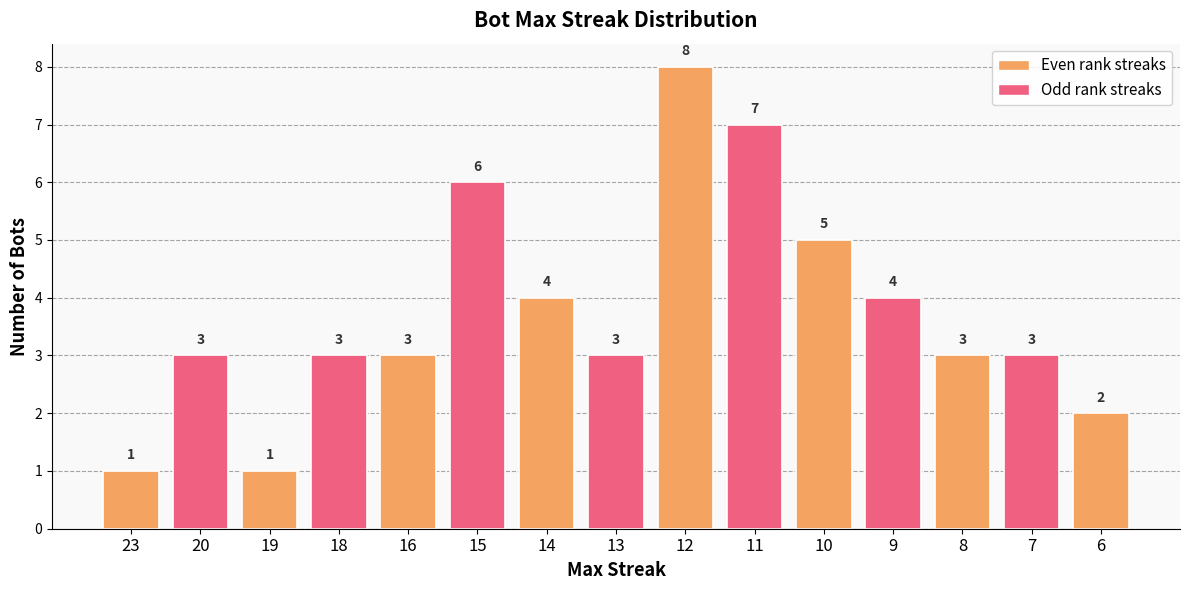

What is the maximum value shown in the chart?

8